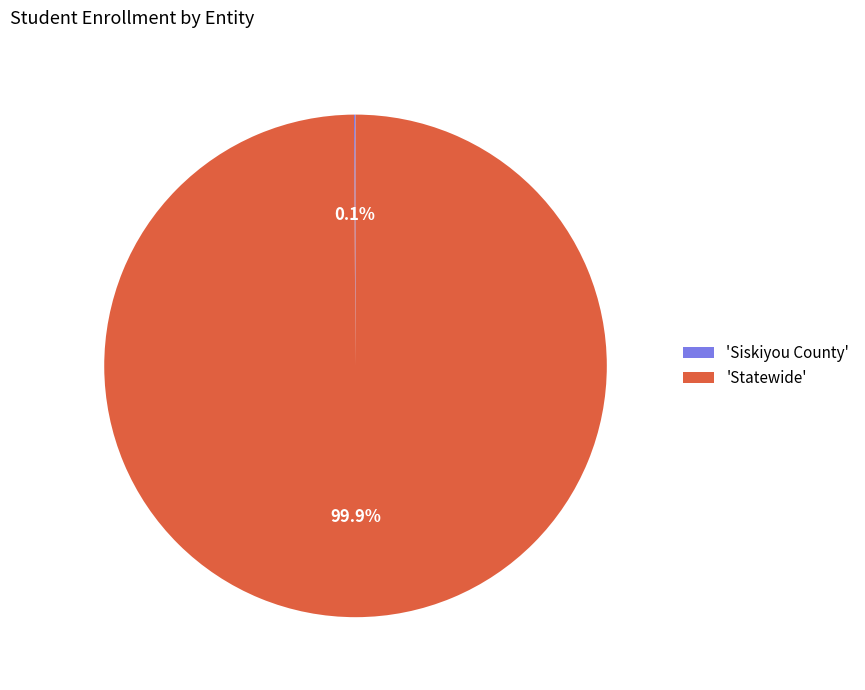

What is the largest slice in the pie chart?

'Statewide'